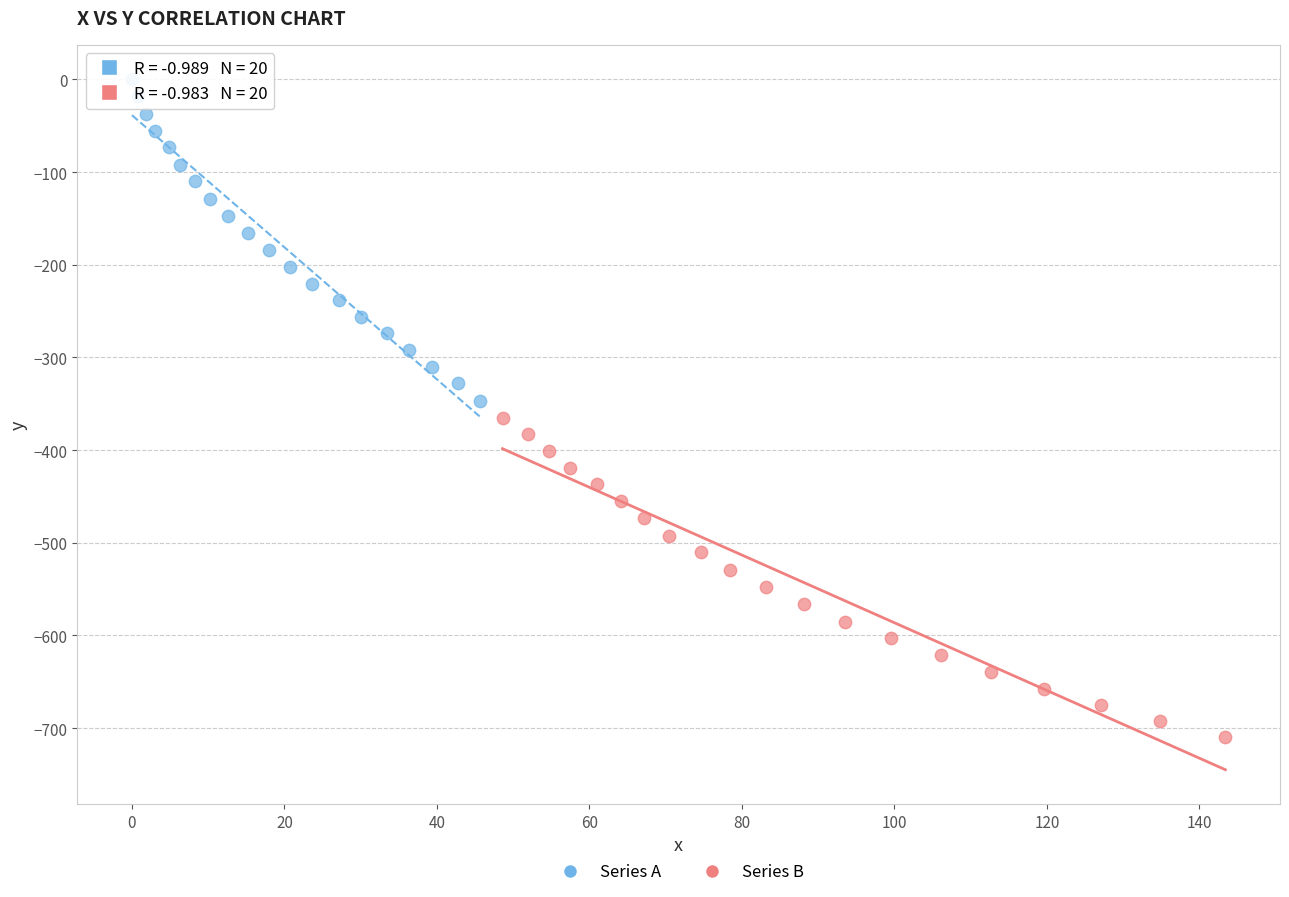

What are all the series names shown in the legend?

Series A, Series B